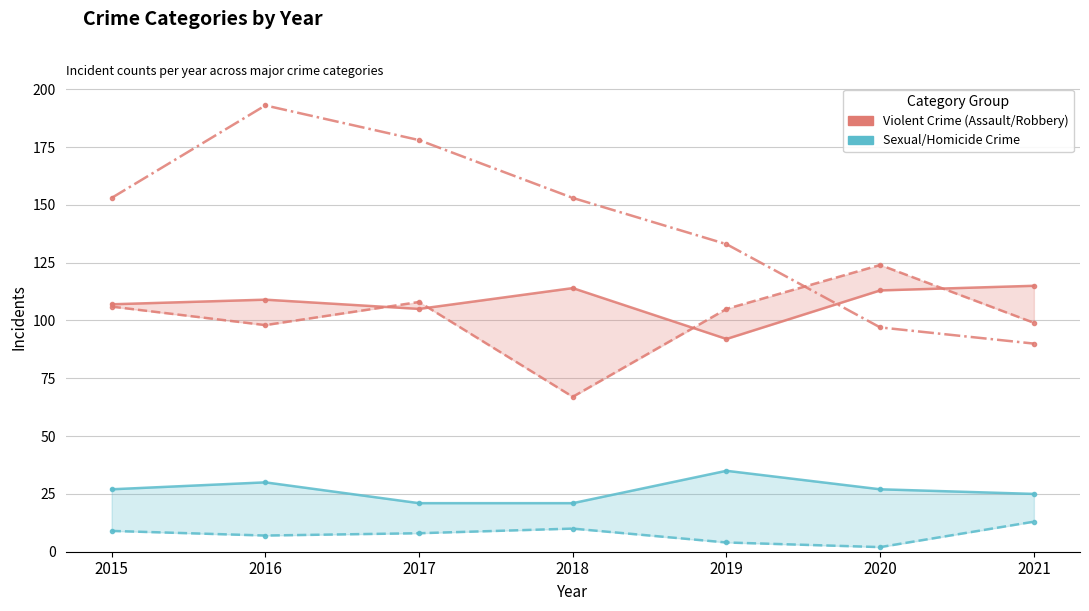

What is the smallest value displayed?

2